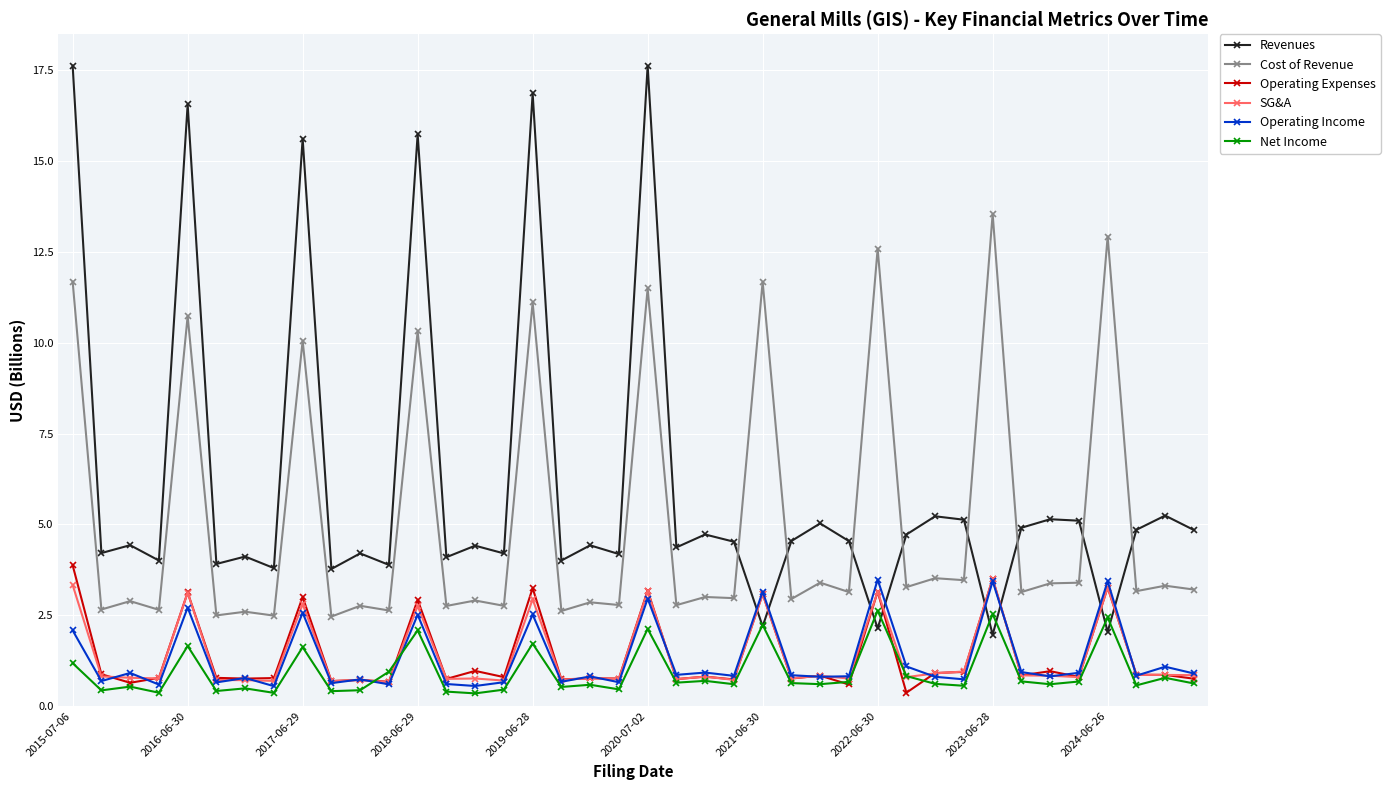

True or false: Net Income and Cost of Revenue cross at least once.

False